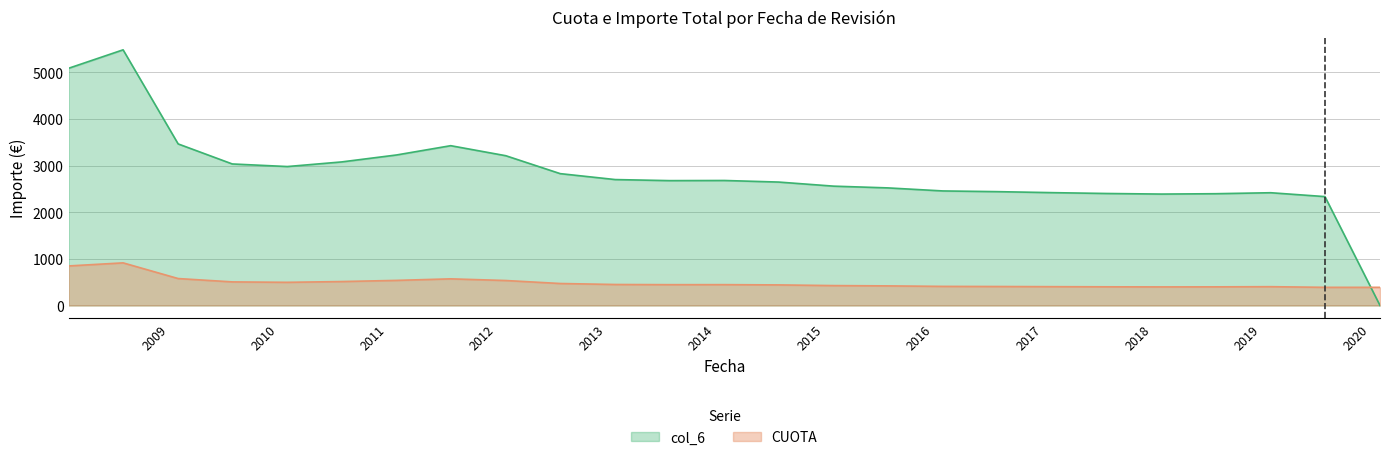

Count the number of categories in the chart.

25